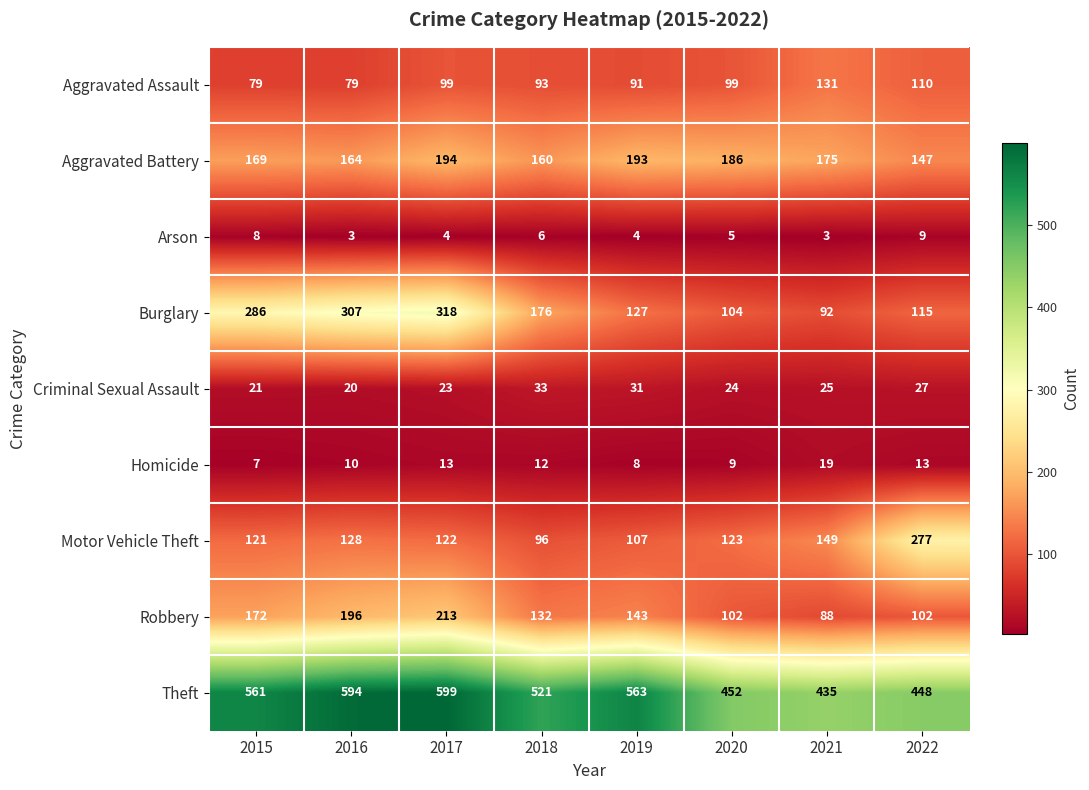

Is it true that Motor Vehicle Theft equals 96 at 2021?

False